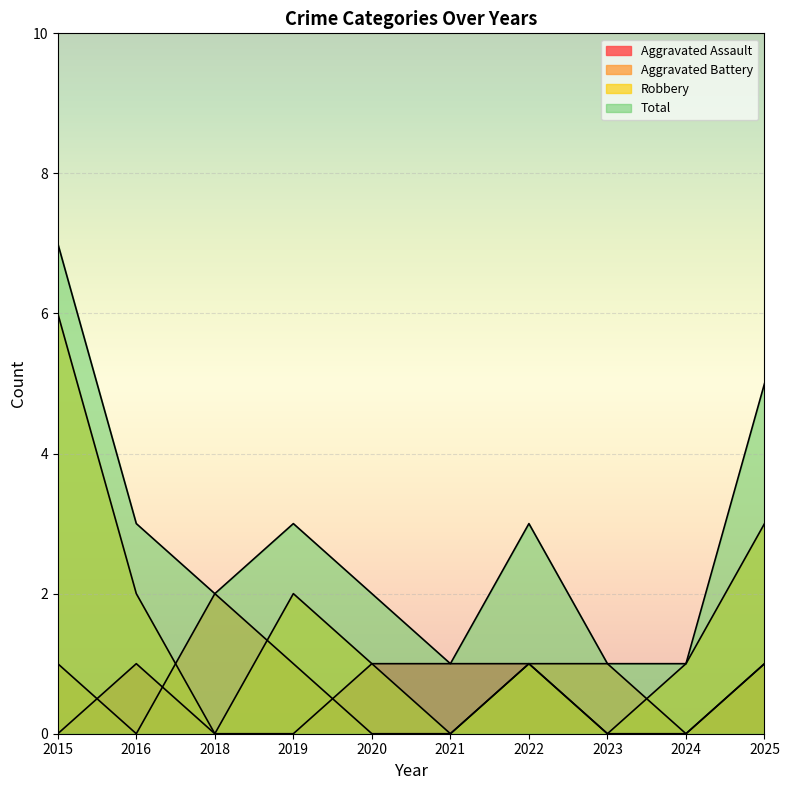

What is the value of the Aggravated Assault point at the 10th from the left?

1